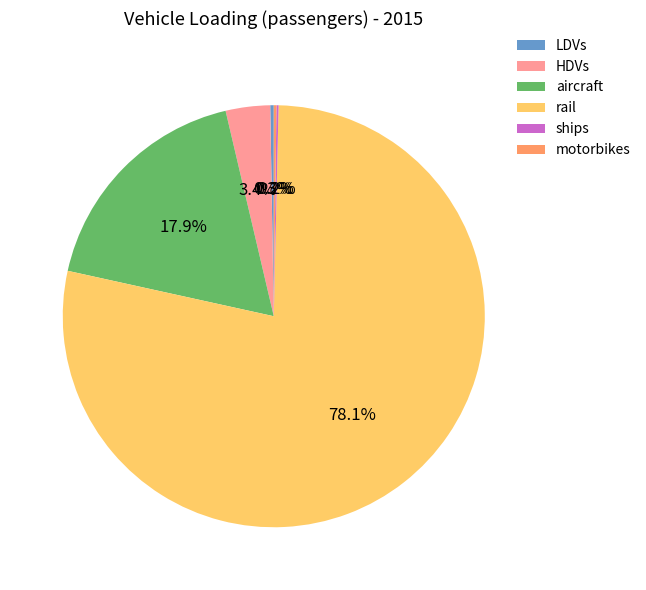

Which slice is the largest?

rail